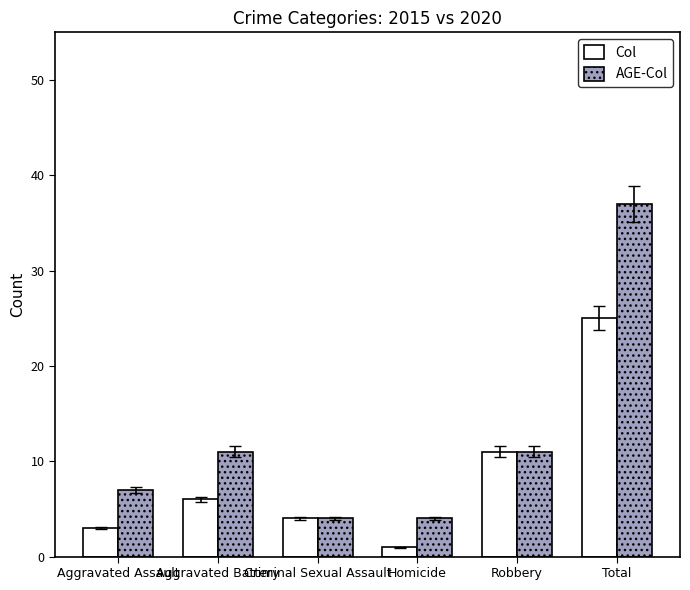

Count the number of data series in this chart.

2